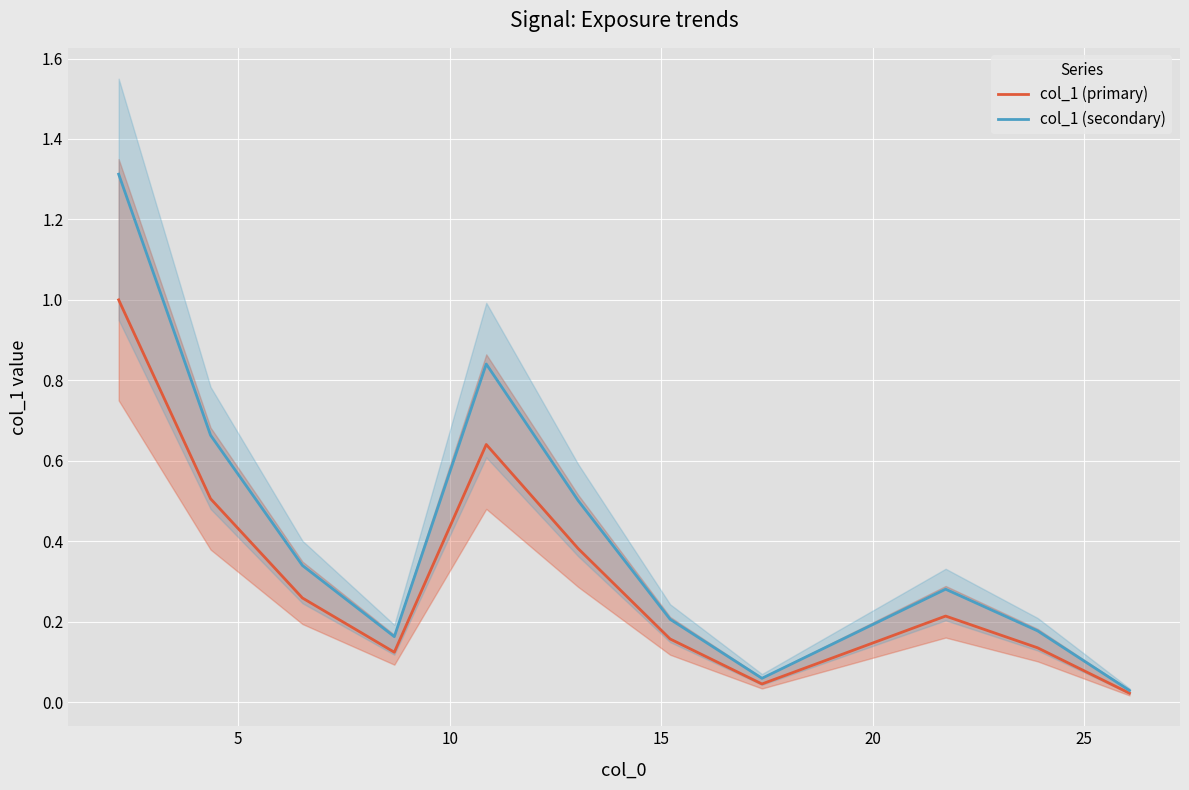

True or false: col_1 (secondary) and col_1 (primary) intersect in this chart.

False